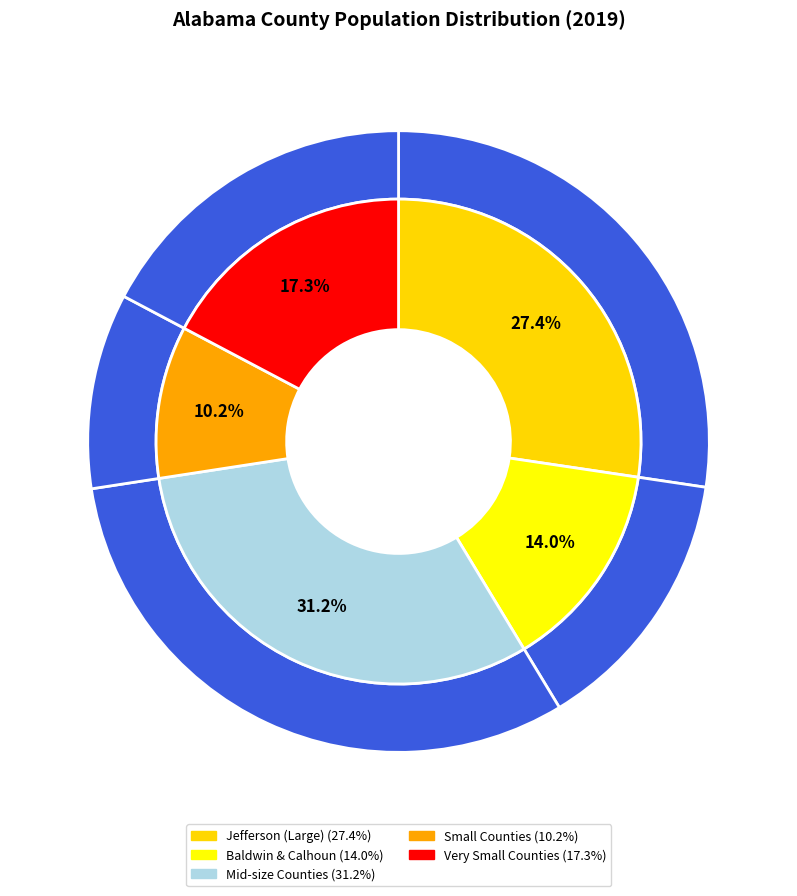

Is there any slice that represents more than half of the pie?

No